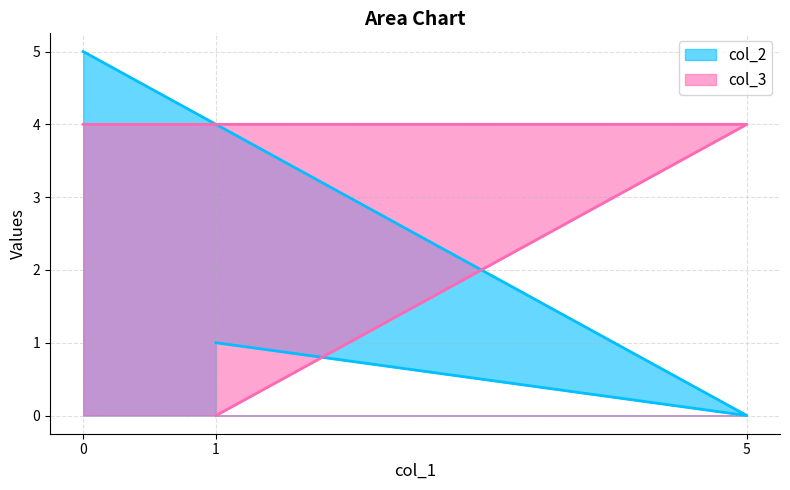

At how many categories does at least one series exceed 4?

1